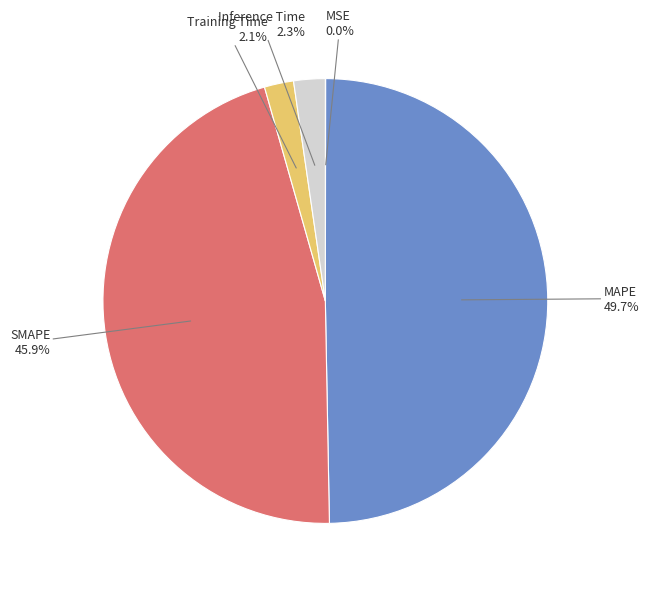

Which slice is the smallest?

MSE